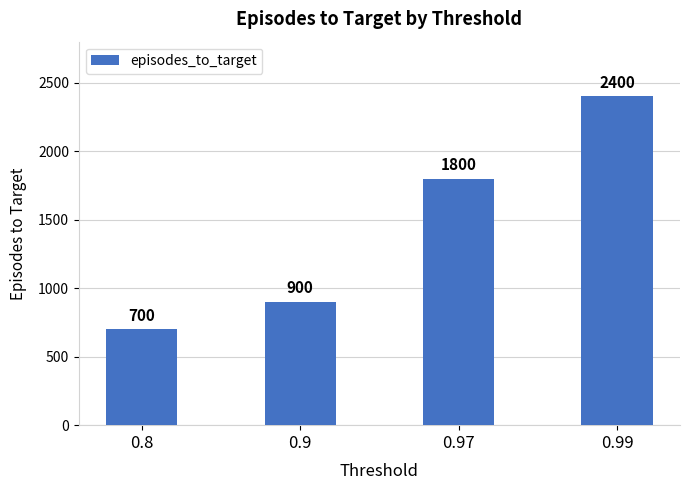

True or false: the data shows 1525 at 0.9.

False